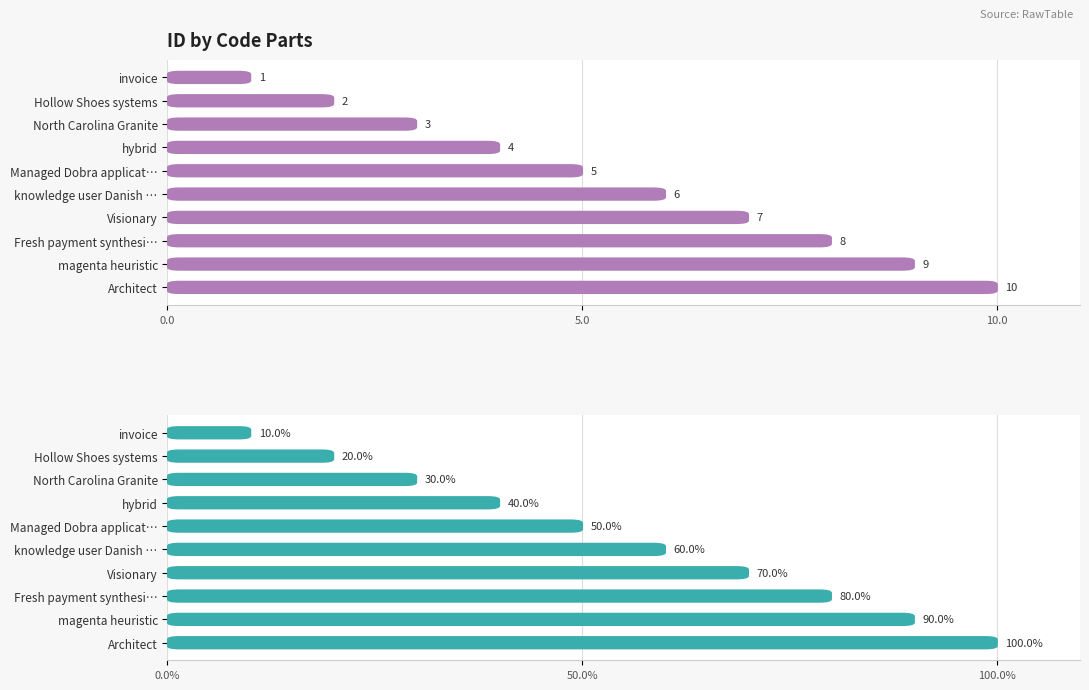

What is the difference between the second highest and second lowest values?

7